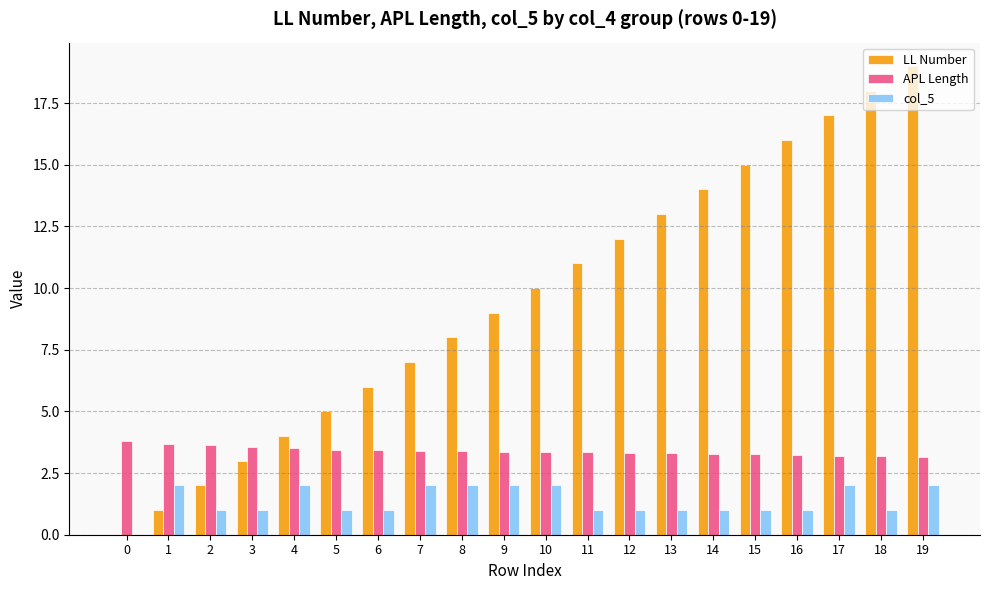

The LL Number series shows 23.4 at 16. True or false?

False